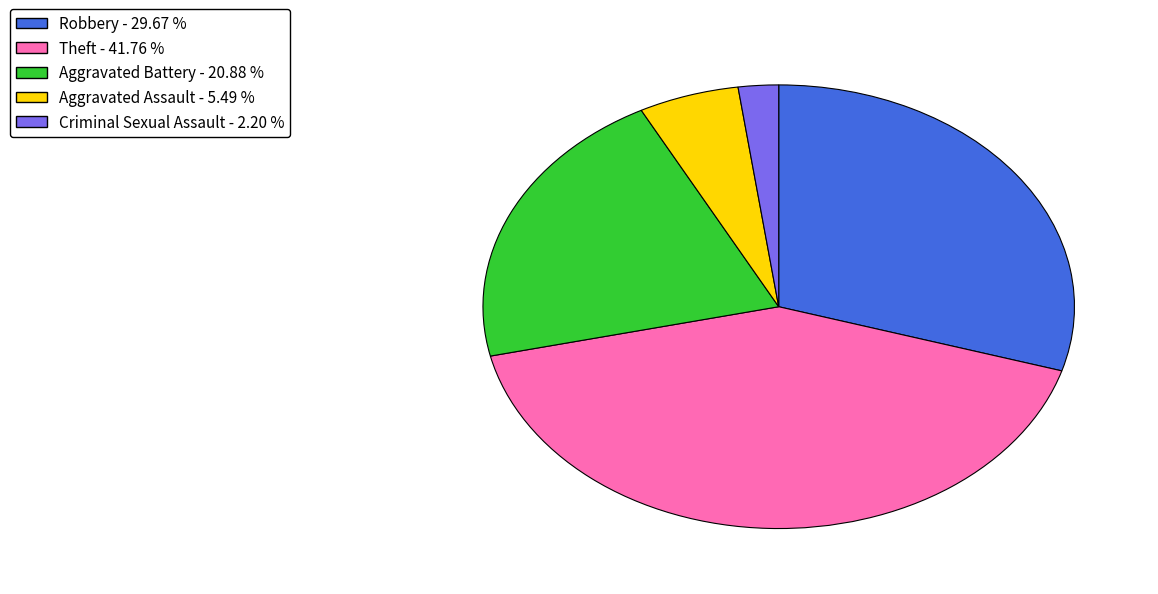

Count the number of slices in the pie.

5